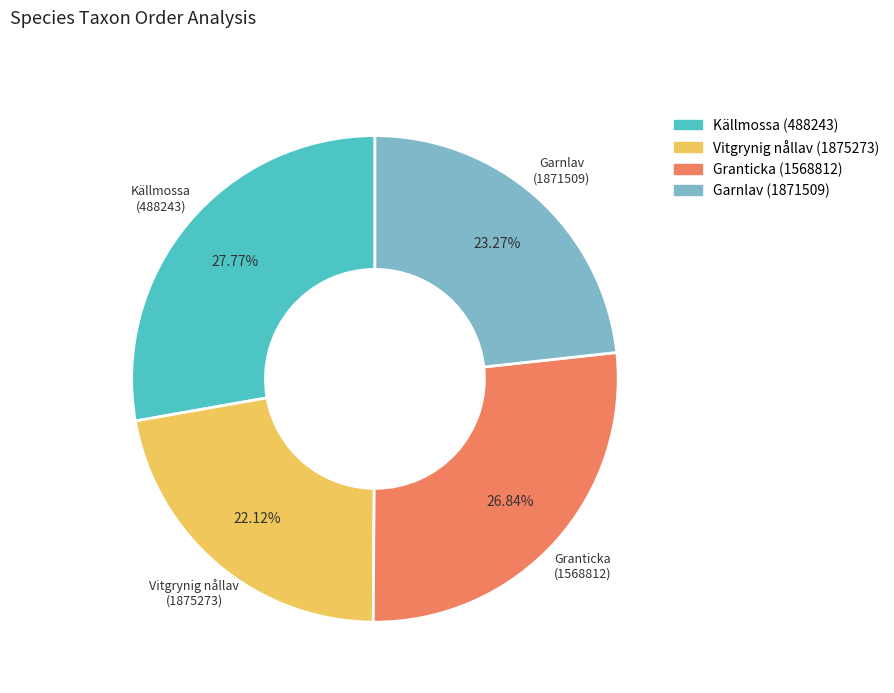

How many segments does this pie chart have?

4